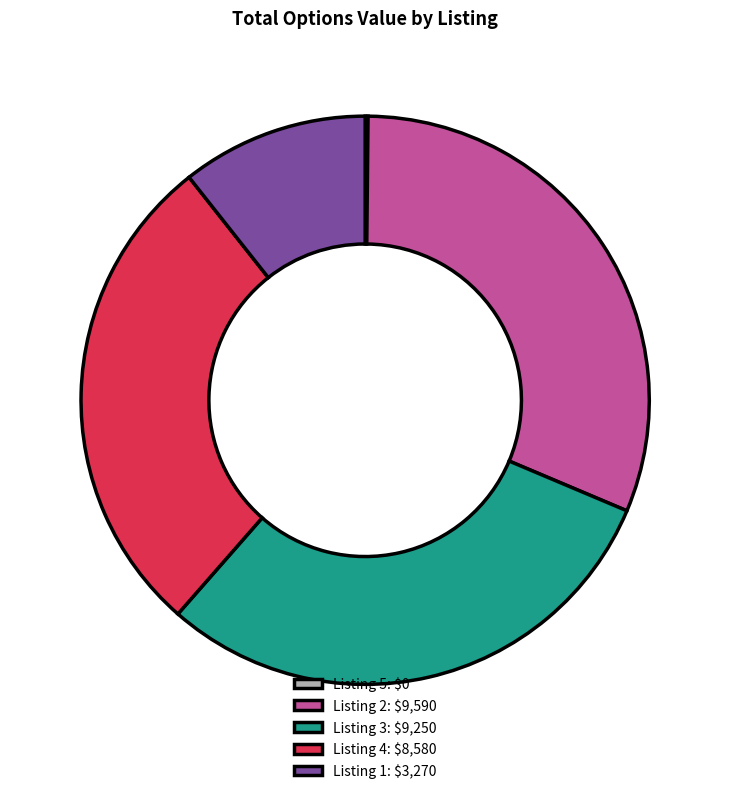

Is it true that Listing 1: $3,270 is 11% of the pie?

True